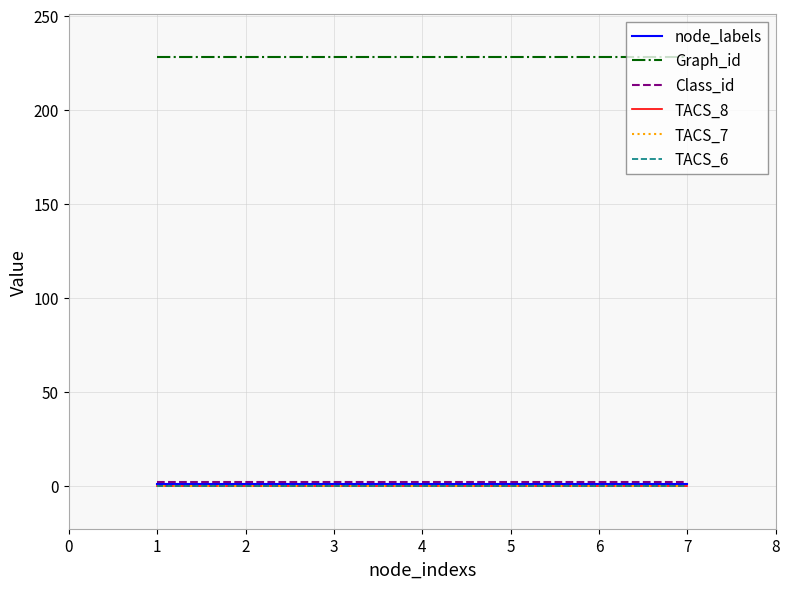

Is the value of TACS_8 at 6 greater than the value of TACS_6 at 3?

No